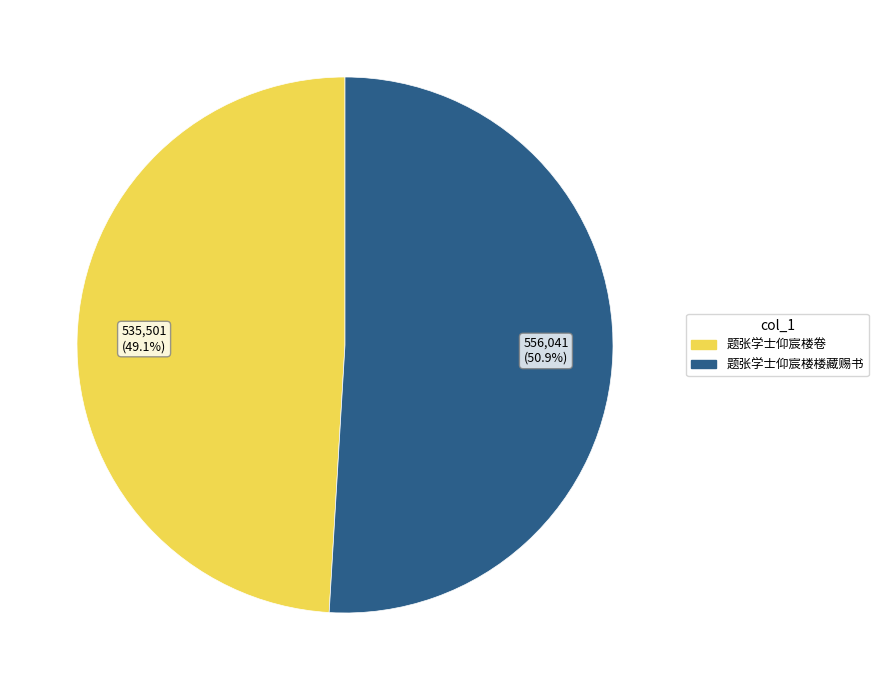

To the nearest percent, what percentage of the pie is 题张学士仰宸楼卷?

49%